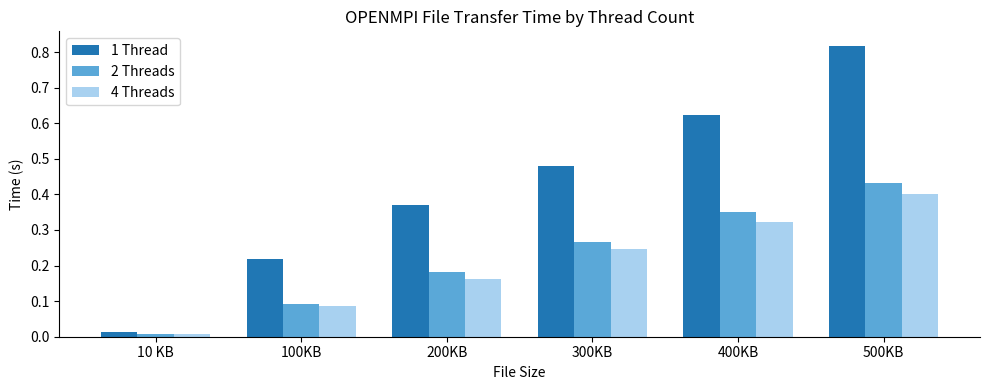

Which series changed the most between 200KB and 300KB?

1 Thread